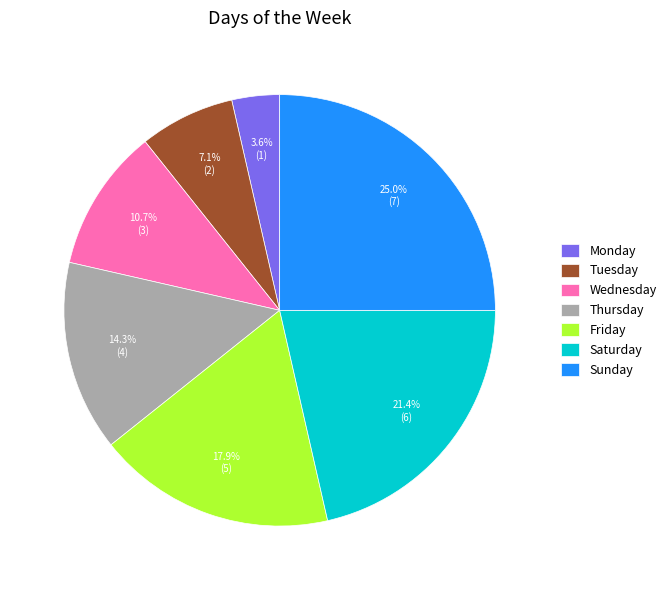

Is the sum of Sunday and Friday greater than half?

No